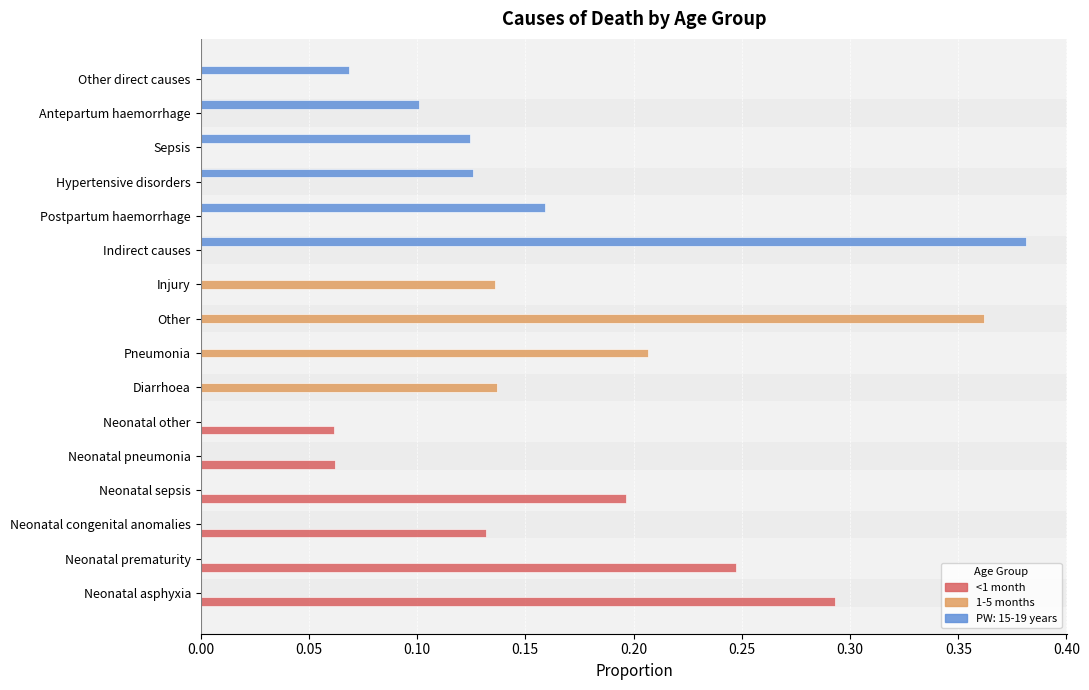

What are all the series names shown in the legend?

<1 month, 1-5 months, PW: 15-19 years